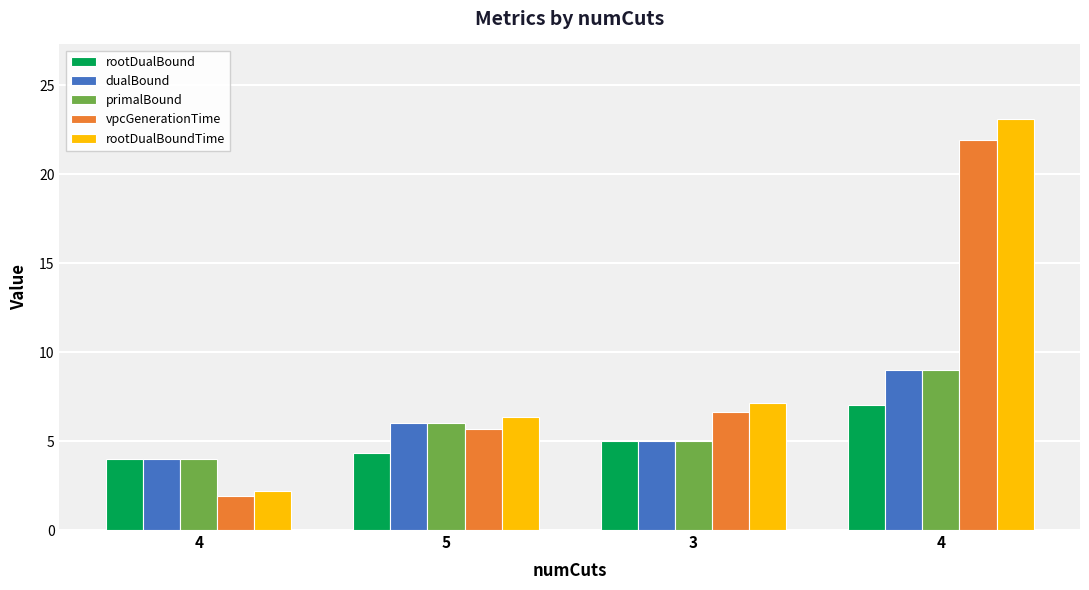

How many distinct data groups are displayed?

5